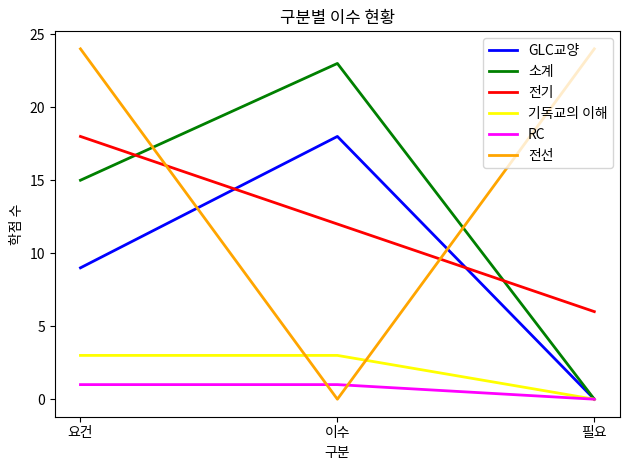

What is the total value across all series at 필요?

30